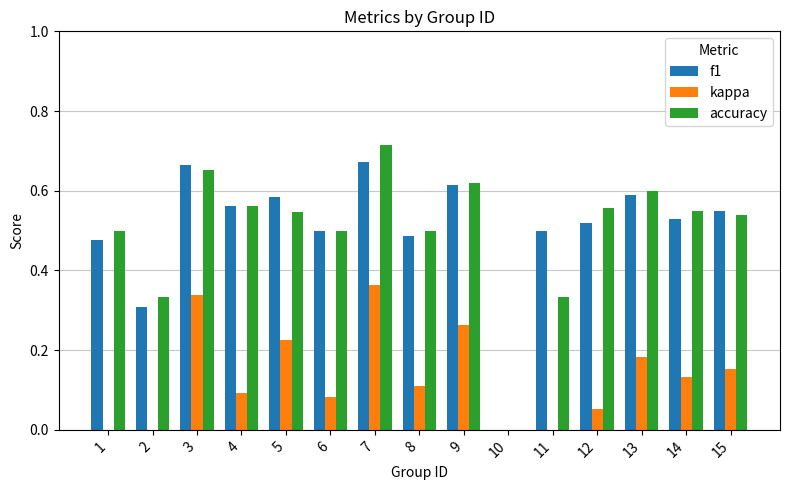

Is the value of kappa at 3 greater than the value of accuracy at 5?

No